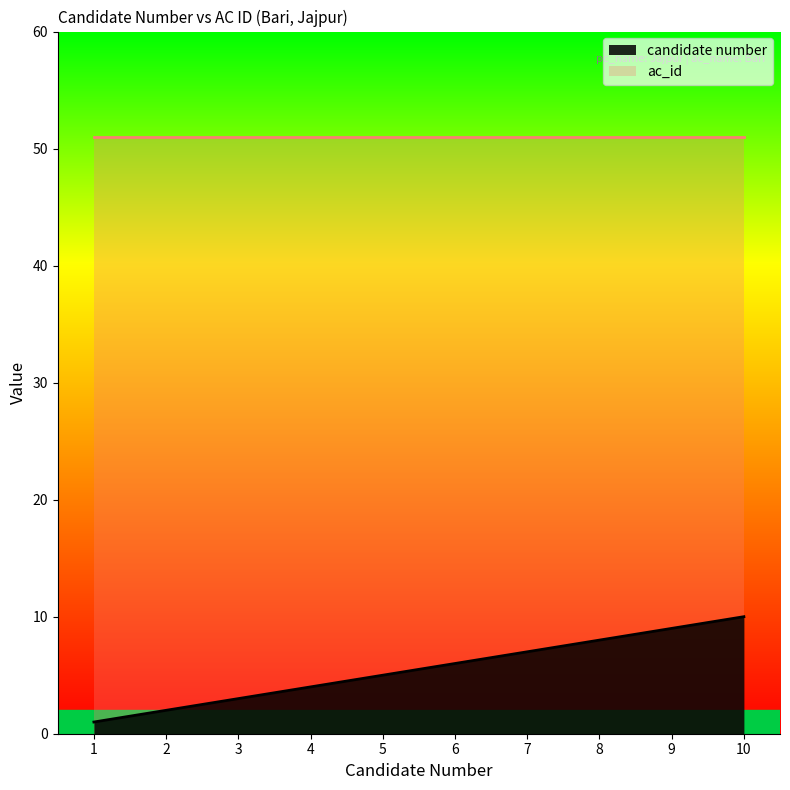

What is the greatest value displayed?

51